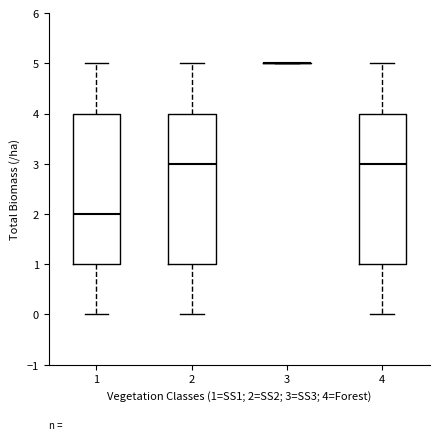

Reading left to right, transcribe this box plot: for each box, give where its median line is, the range the box spans, and where its two whiskers end, as read against the y-axis. The values are not printed on the chart, so give them approximately, as read against the axis.

1: median 2, box 1 to 4, whiskers 0 to 5
2: median 3, box 1 to 4, whiskers 0 to 5
3: box collapsed to a line at 5, whiskers 5 to 5
4: median 3, box 1 to 4, whiskers 0 to 5